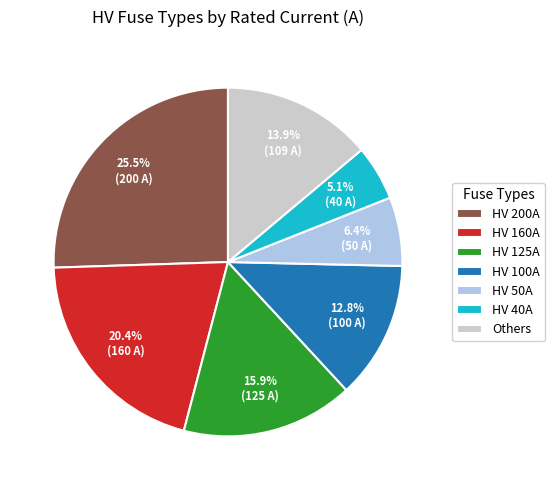

Rank the categories by value from highest to lowest.

HV 200A, HV 160A, HV 125A, Others, HV 100A, HV 50A, HV 40A